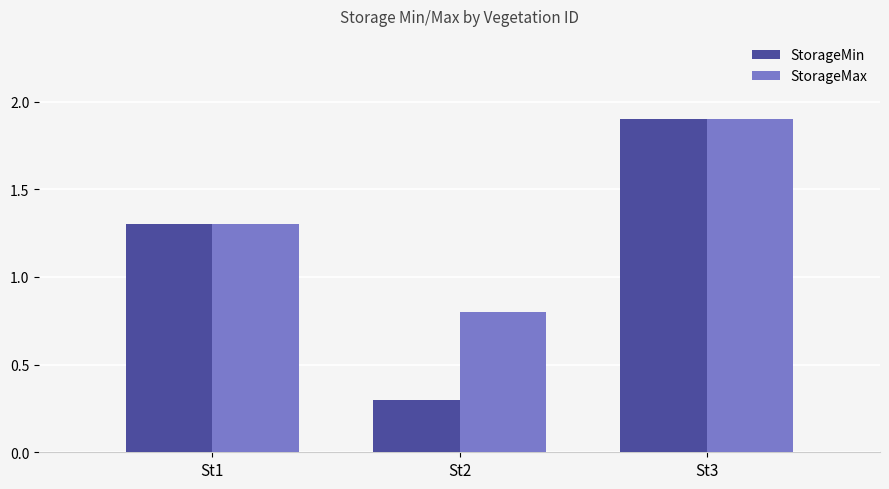

List the series in order of their overall mean, lowest first.

StorageMin, StorageMax